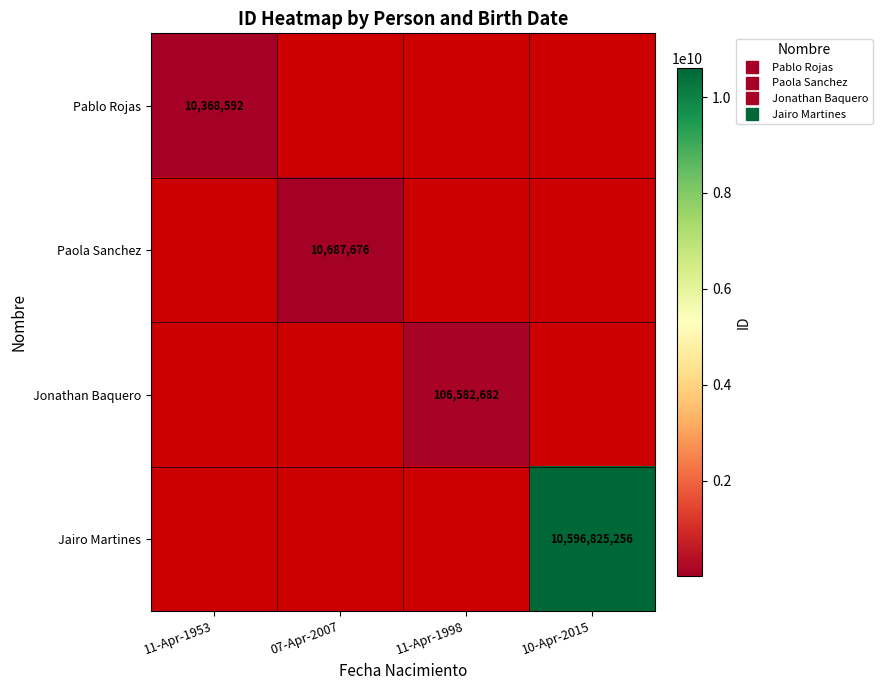

Is the value of Jairo Martines at 11-Apr-1998 greater than the value of Paola Sanchez at 11-Apr-1998?

No